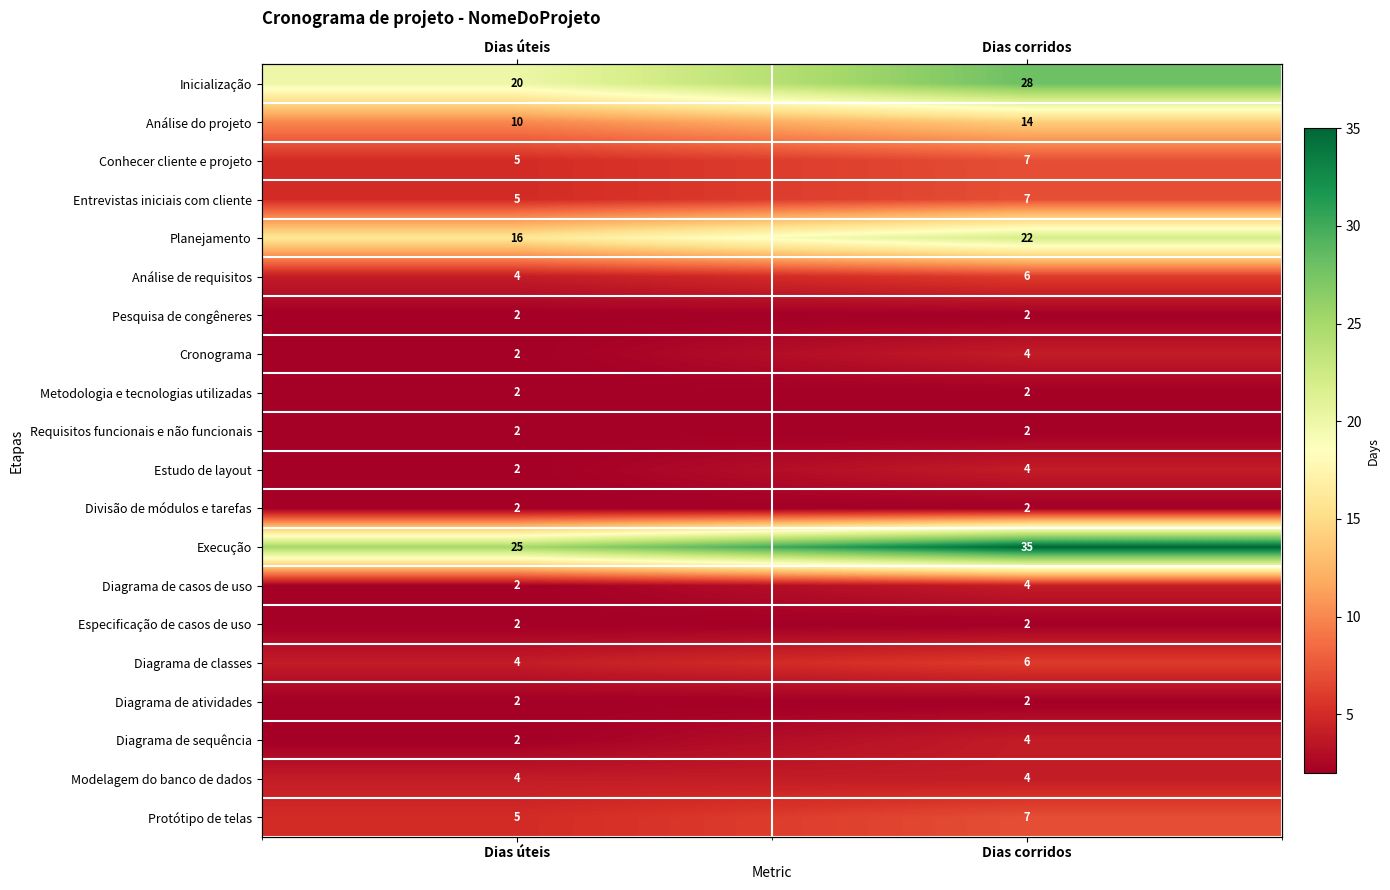

What is the average value of the Requisitos funcionais e não funcionais series?

2